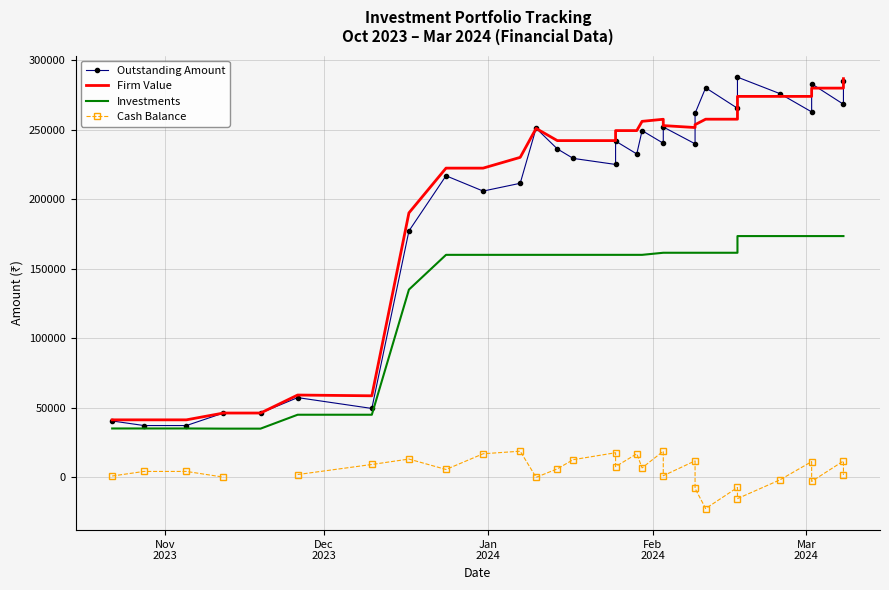

List the series in order of their peak value, lowest first.

Cash Balance, Investments, Firm Value, Outstanding Amount